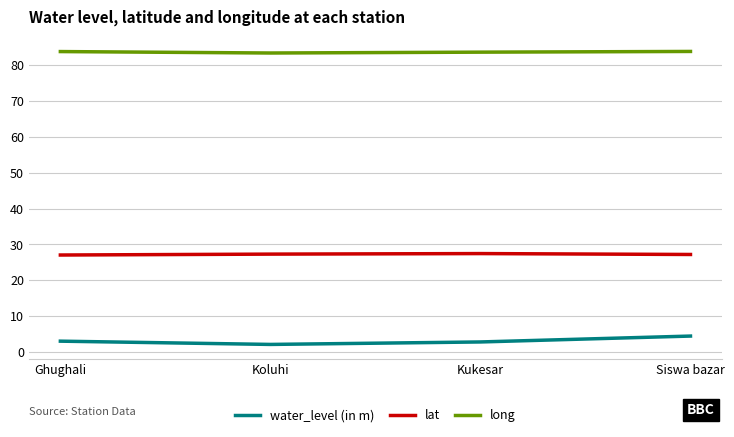

What is the difference between the highest and lowest values at Koluhi?

81.2